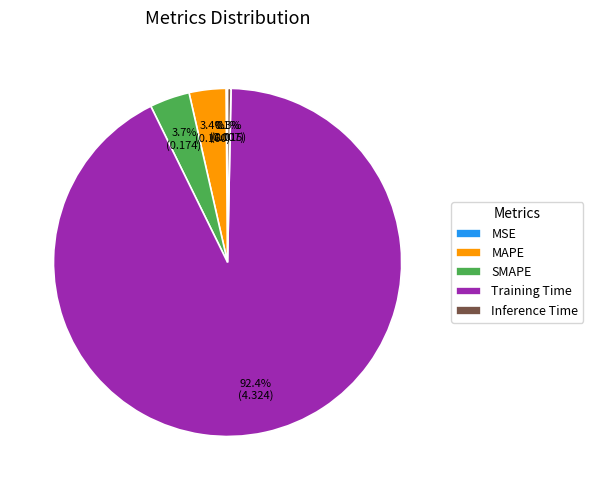

Which category has the biggest portion of the pie?

Training Time